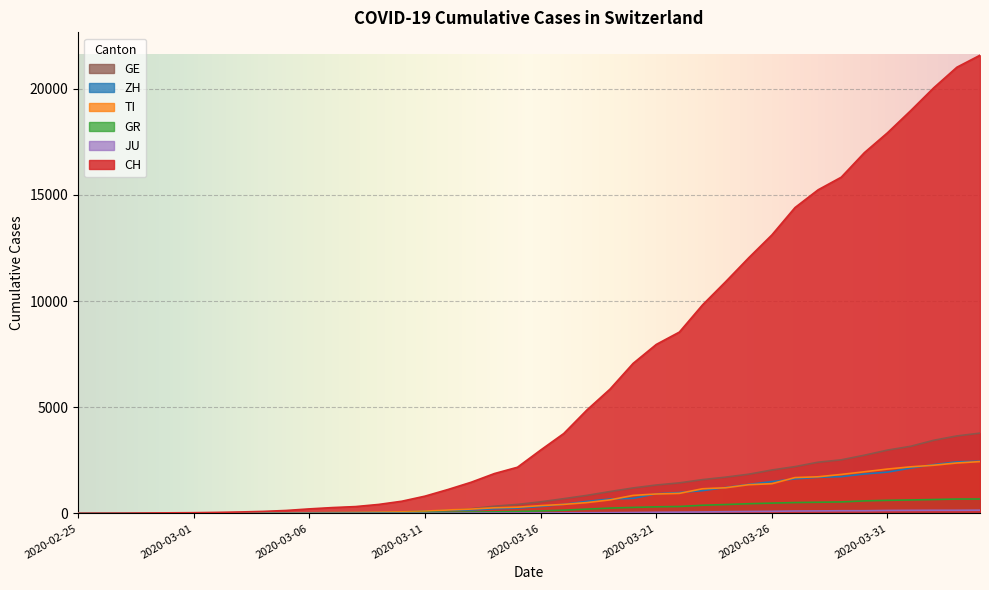

Between 2020-02-25 and 2020-03-18, which series saw the biggest shift?

CH